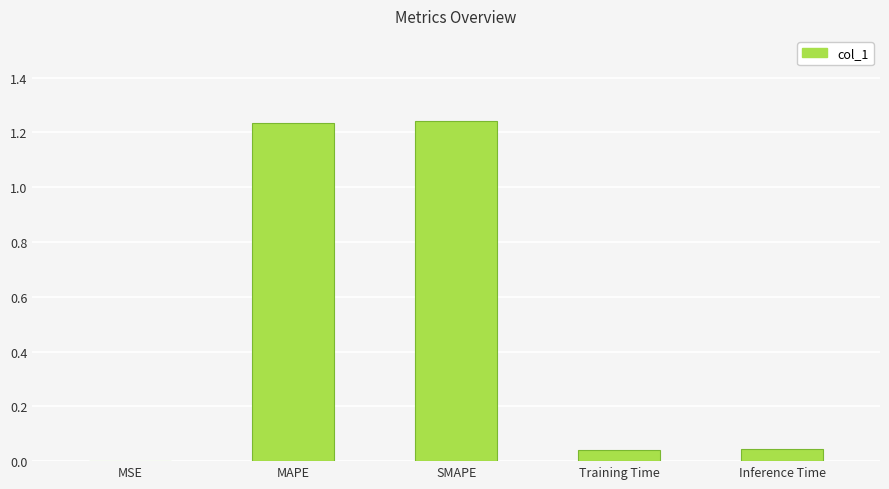

The chart shows a value of 0.0 at Training Time. True or false?

True